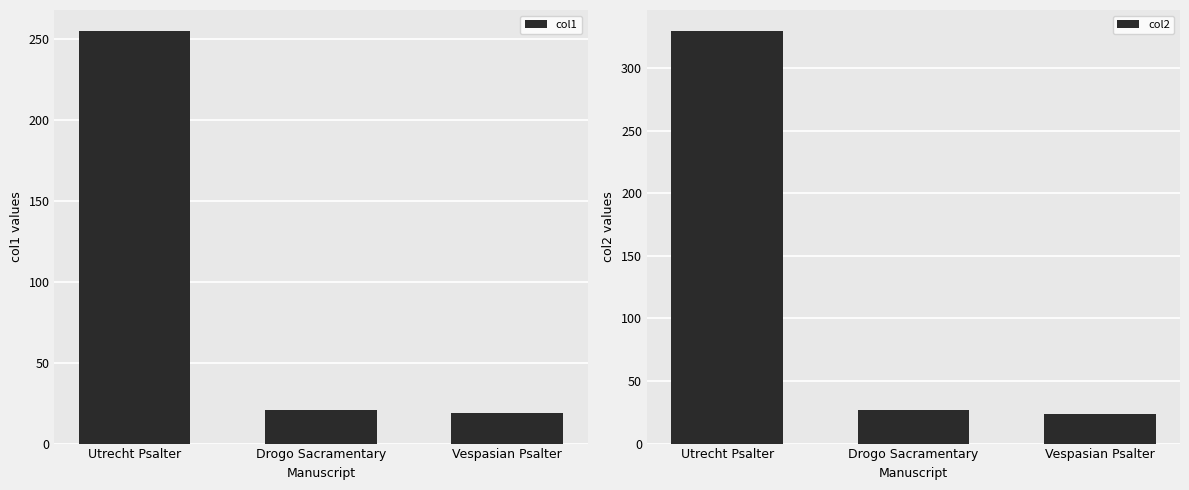

What is the average value of the col1 series?

98